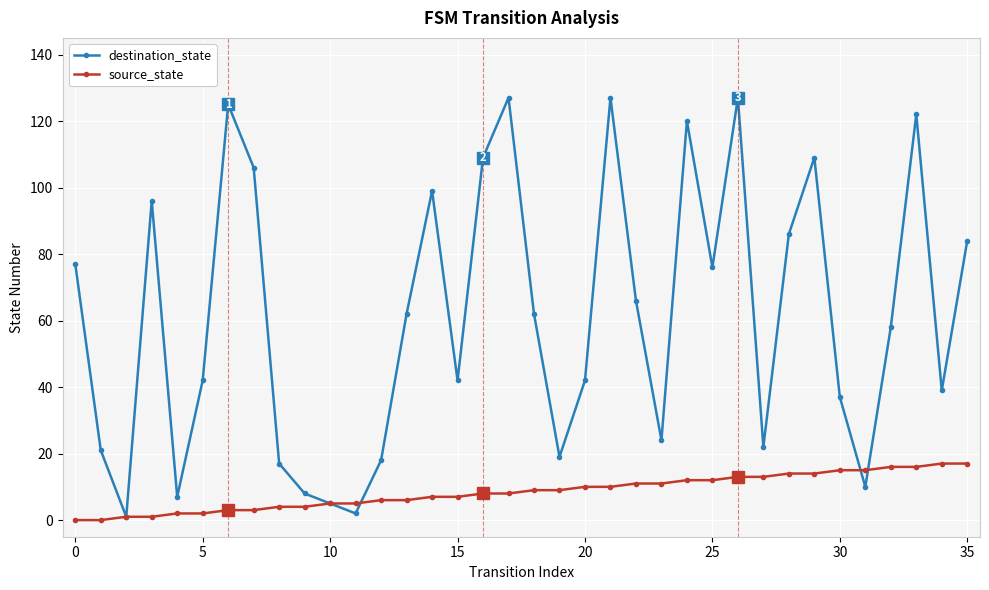

Rank the series by their average value, from lowest to highest.

source_state, destination_state